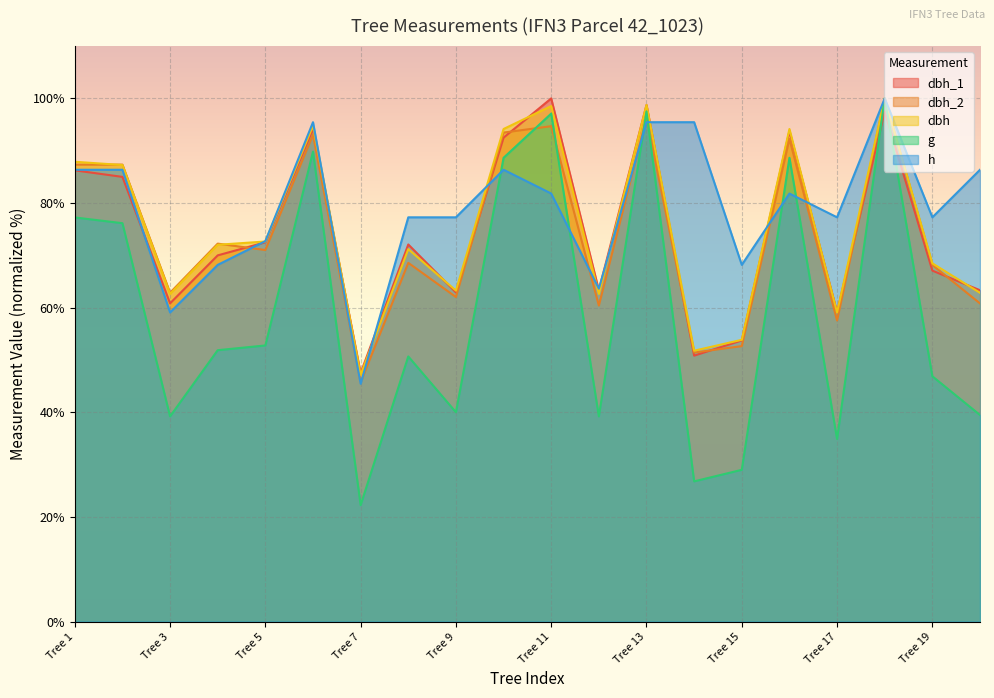

The g series shows 29.0 at Tree 15. True or false?

True